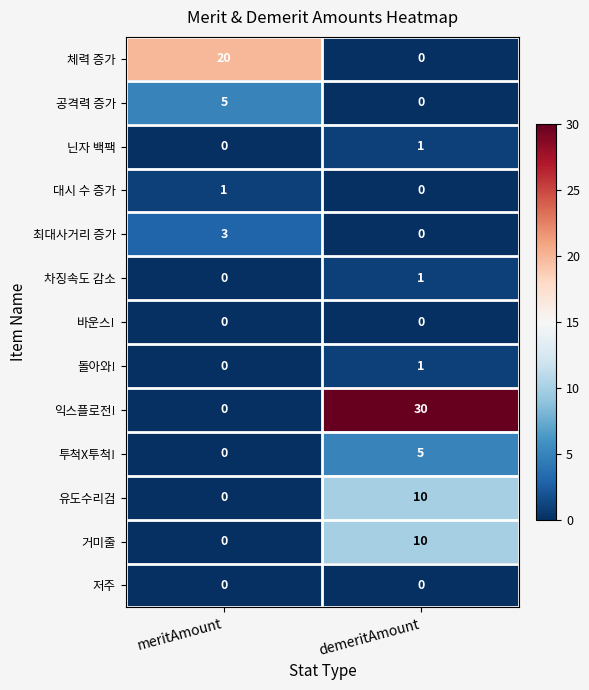

What is the difference between the 투척X투척! values at meritAmount and demeritAmount?

5